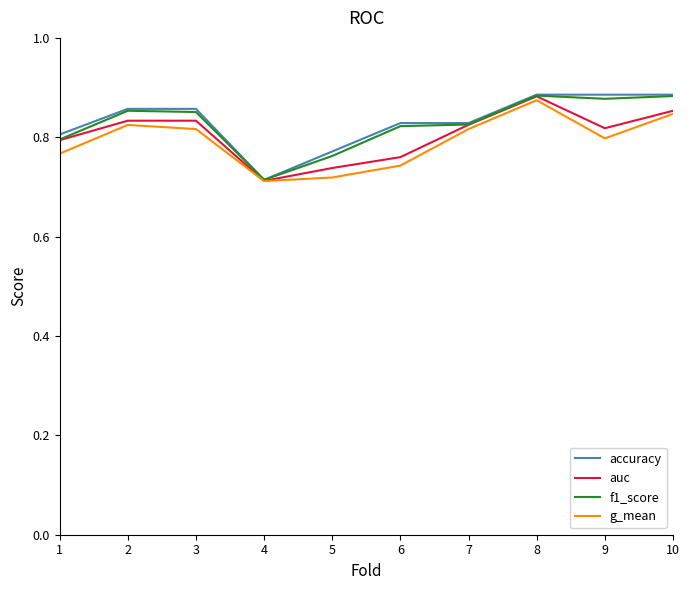

What is the total value across all series at 10?

3.5